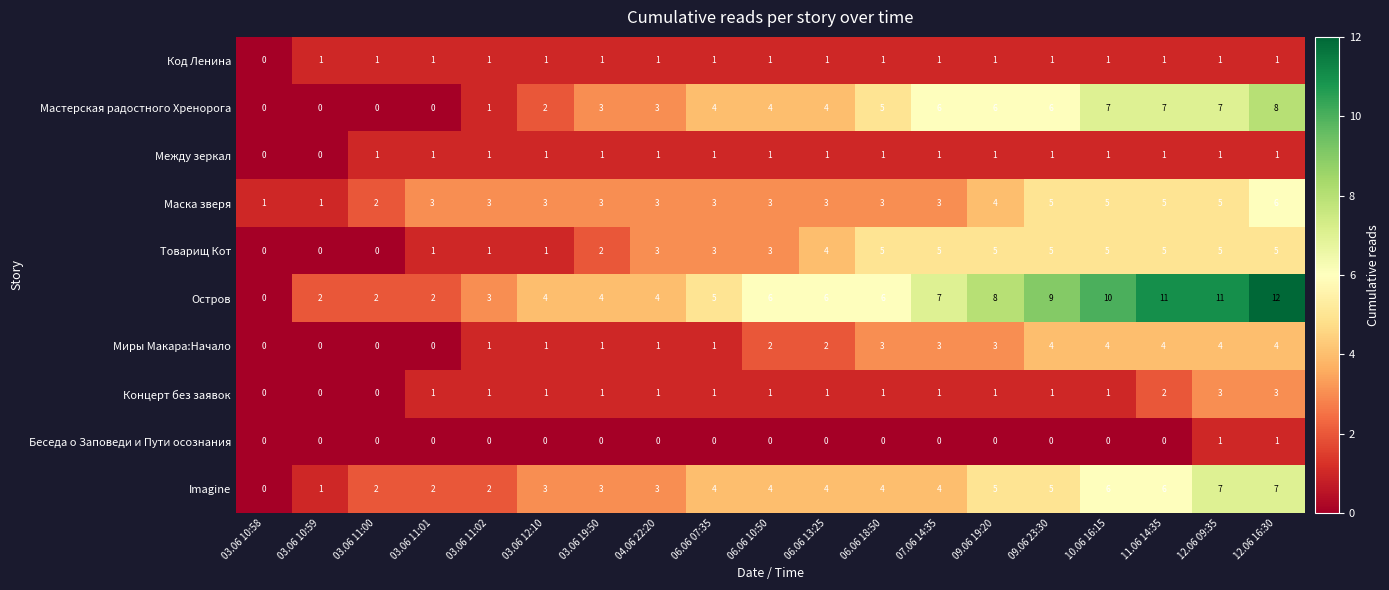

How many data points does each series have?

19